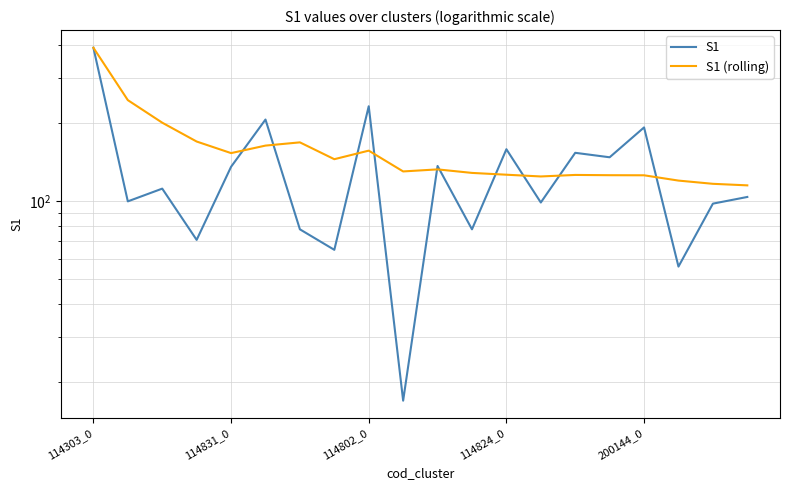

What is the sum of the S1 values at 10 and 7?

202.0